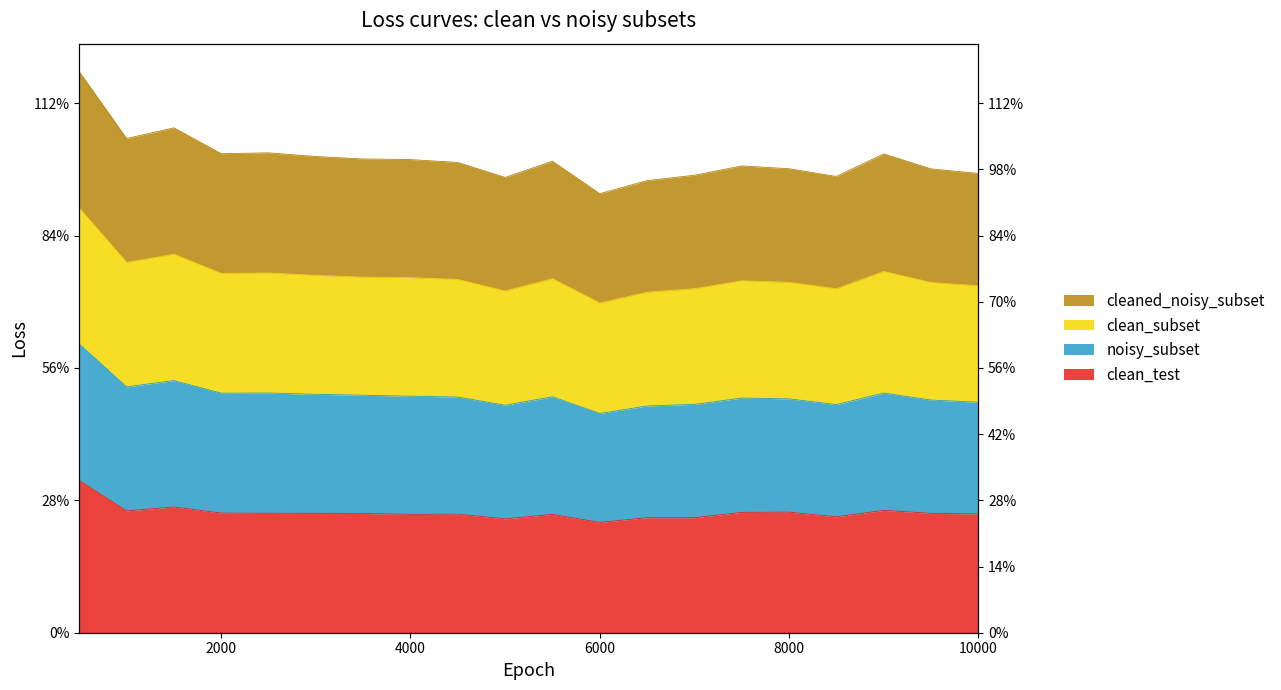

At which label does clean_test reach its minimum?

6000